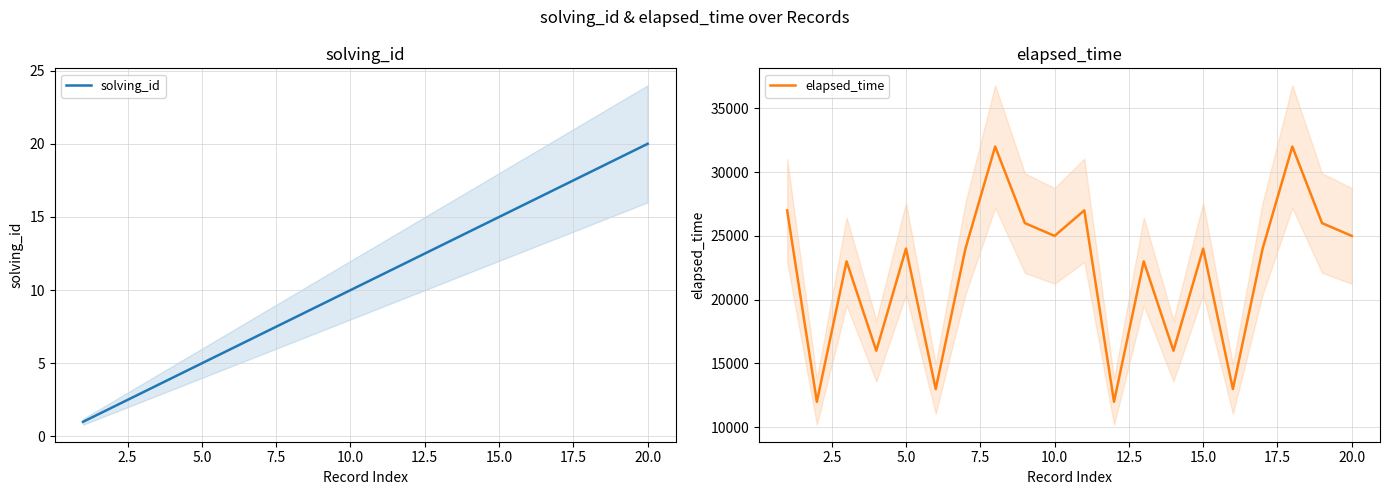

Which series has the largest range (max minus min)?

elapsed_time